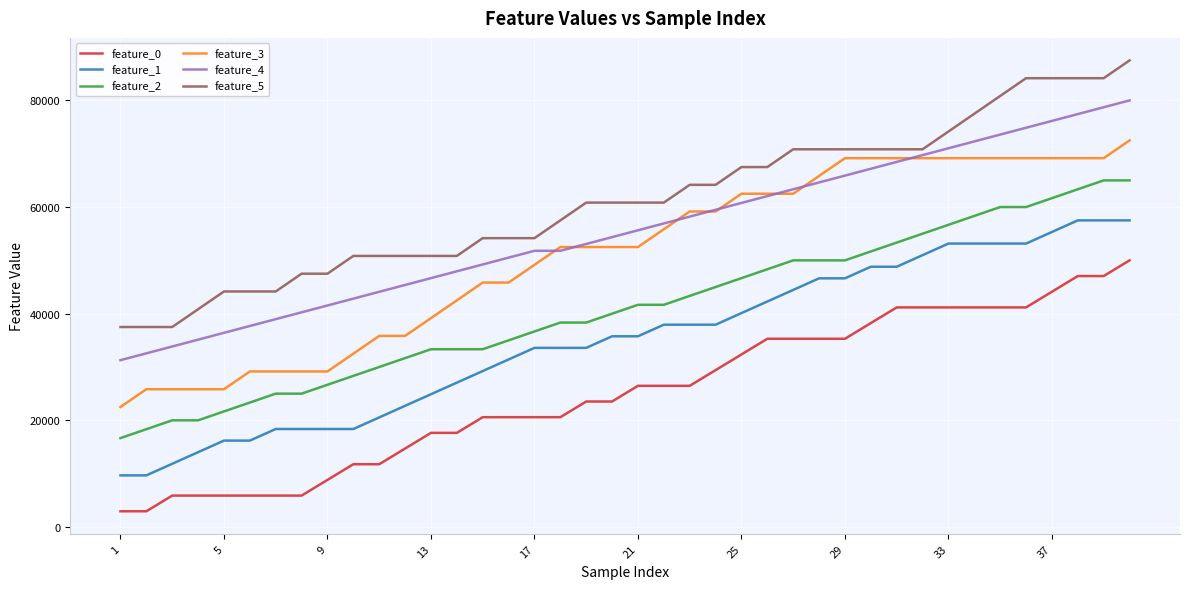

Rank the series by their maximum value, from highest to lowest.

feature_5, feature_4, feature_3, feature_2, feature_1, feature_0